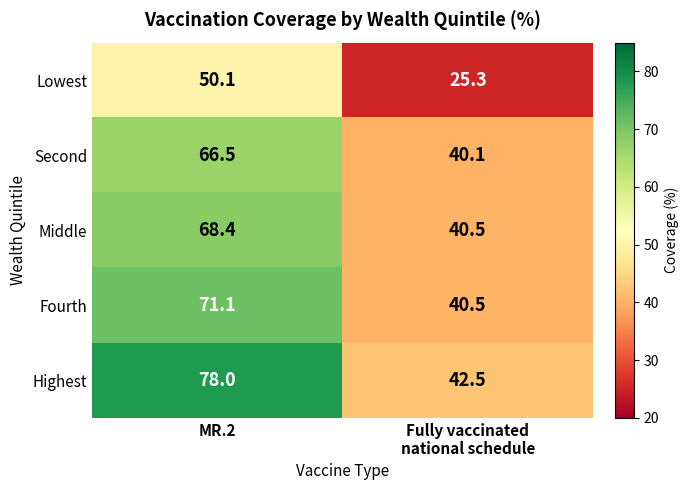

How many categories are shown in the chart?

2